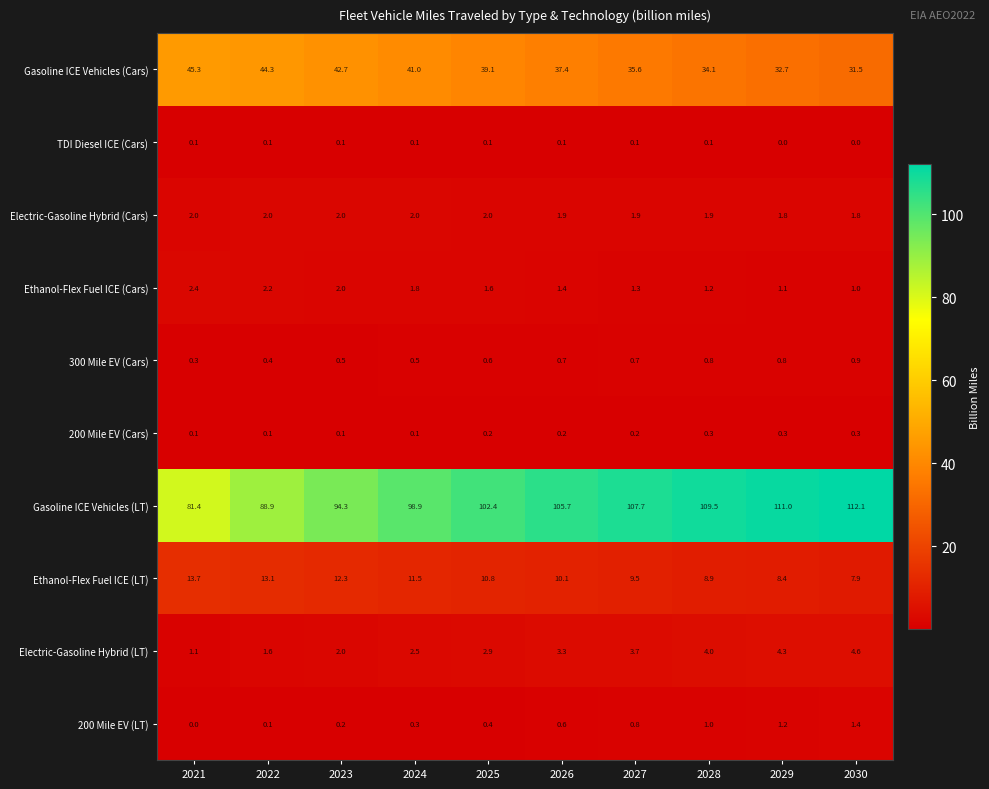

Count the 300 Mile EV (Cars) values in the range 0 to 1.

10